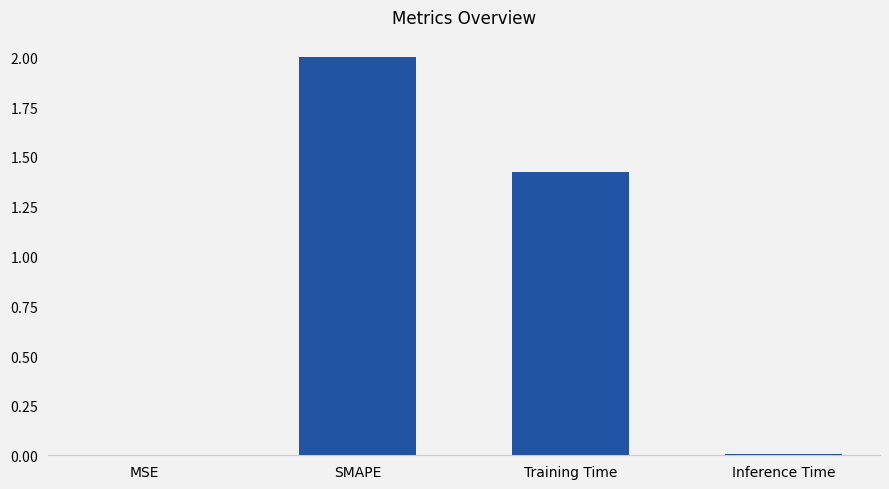

True or false: the data shows 0.0 at MSE.

True